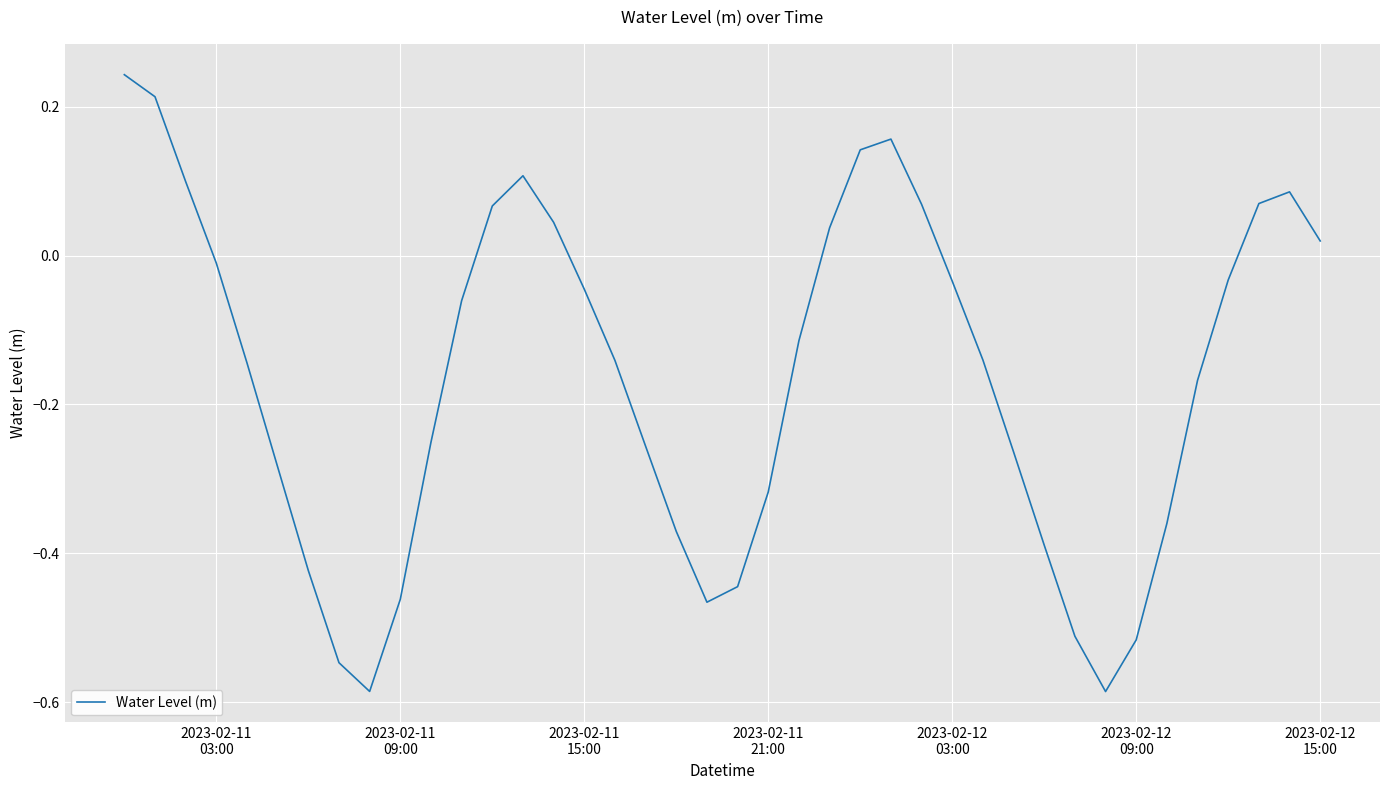

What is the difference between the maximum and minimum values?

0.8